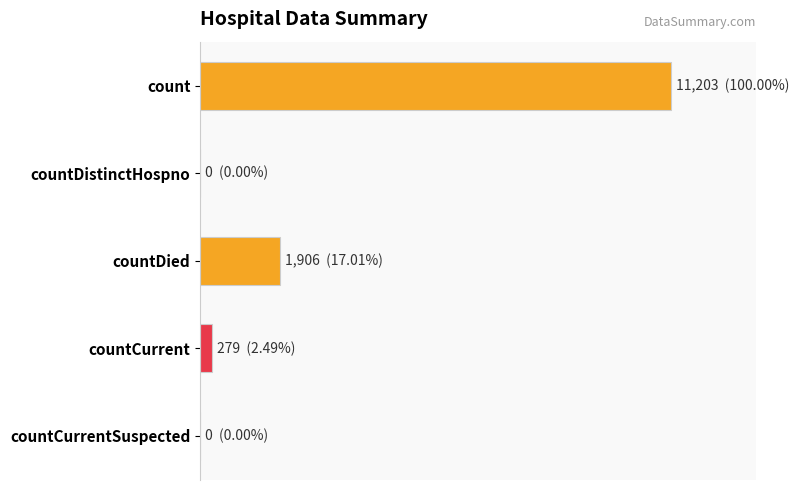

Are the bars horizontal?

Yes